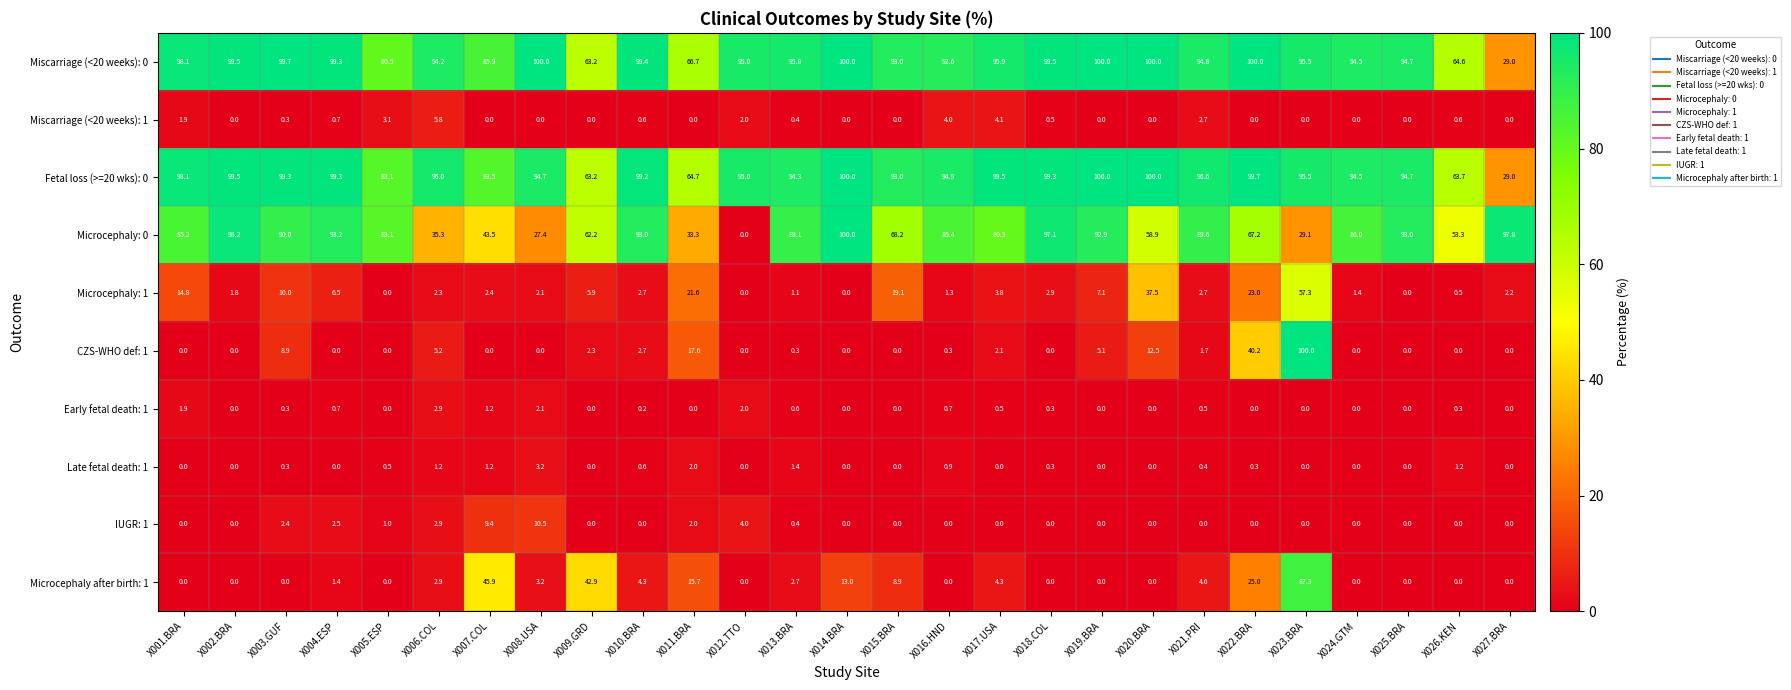

Where is CZS-WHO def: 1 nearest to the value 50?

X022.BRA